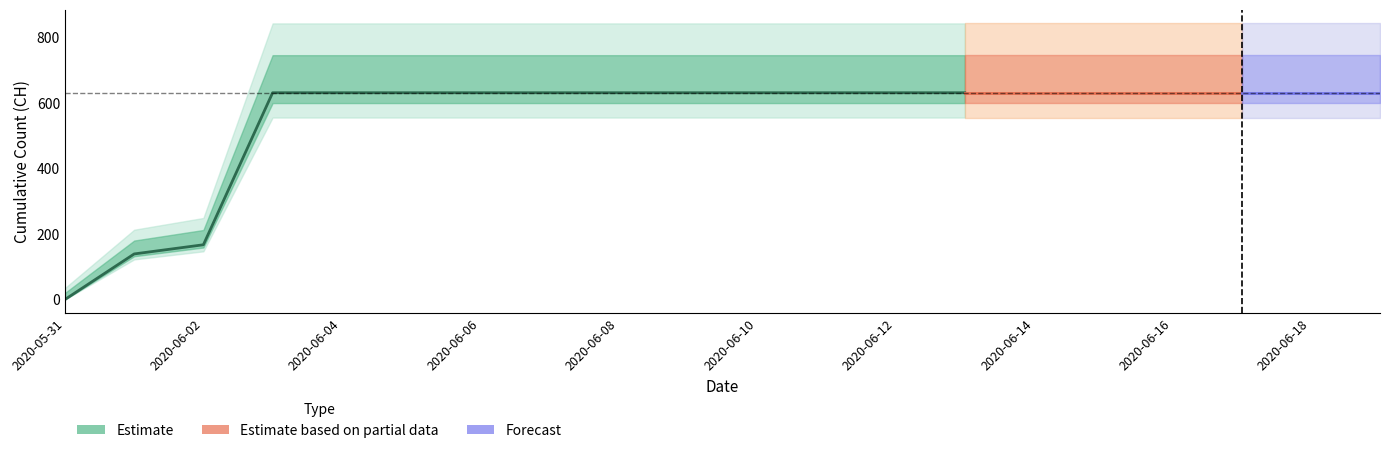

What is the difference between the maximum and minimum values?

631